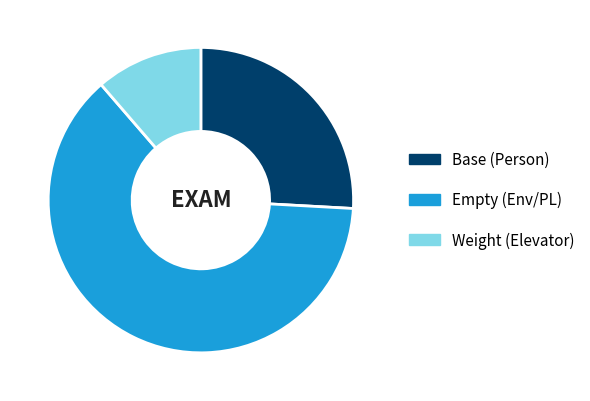

The Empty (Env/PL) slice represents 63% of the pie. True or false?

True